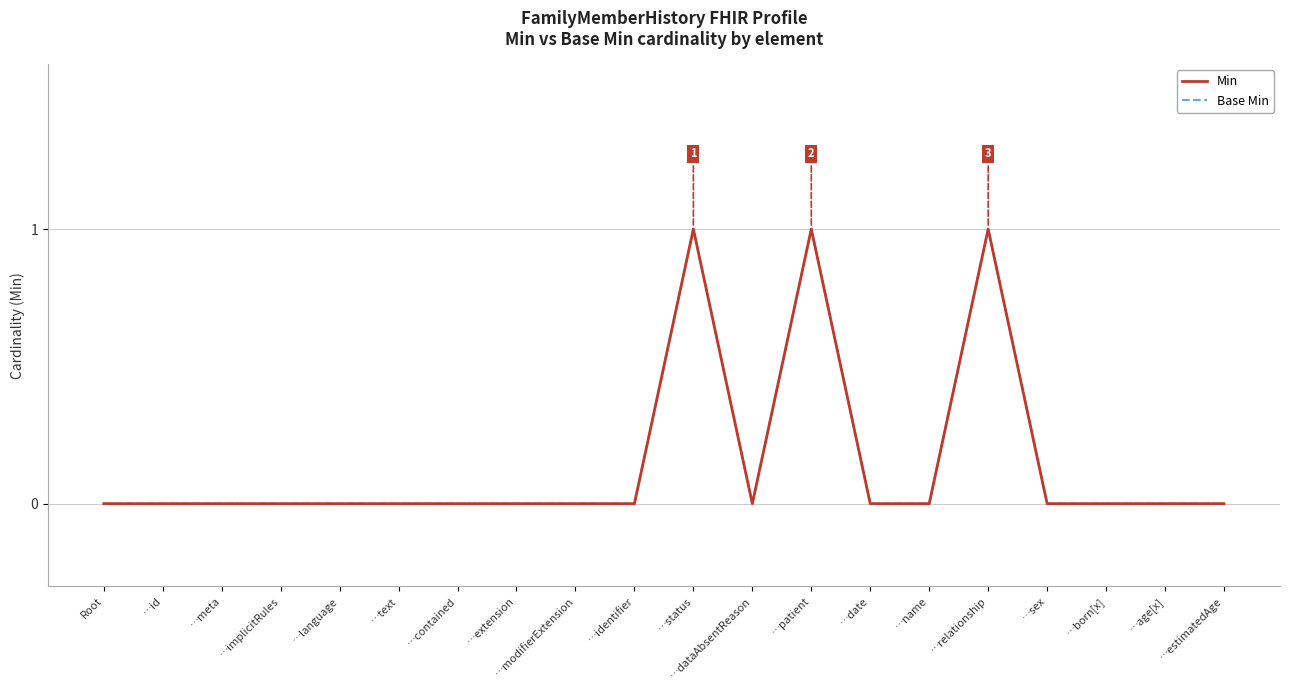

What is the label of the 7th point from the right?

…date